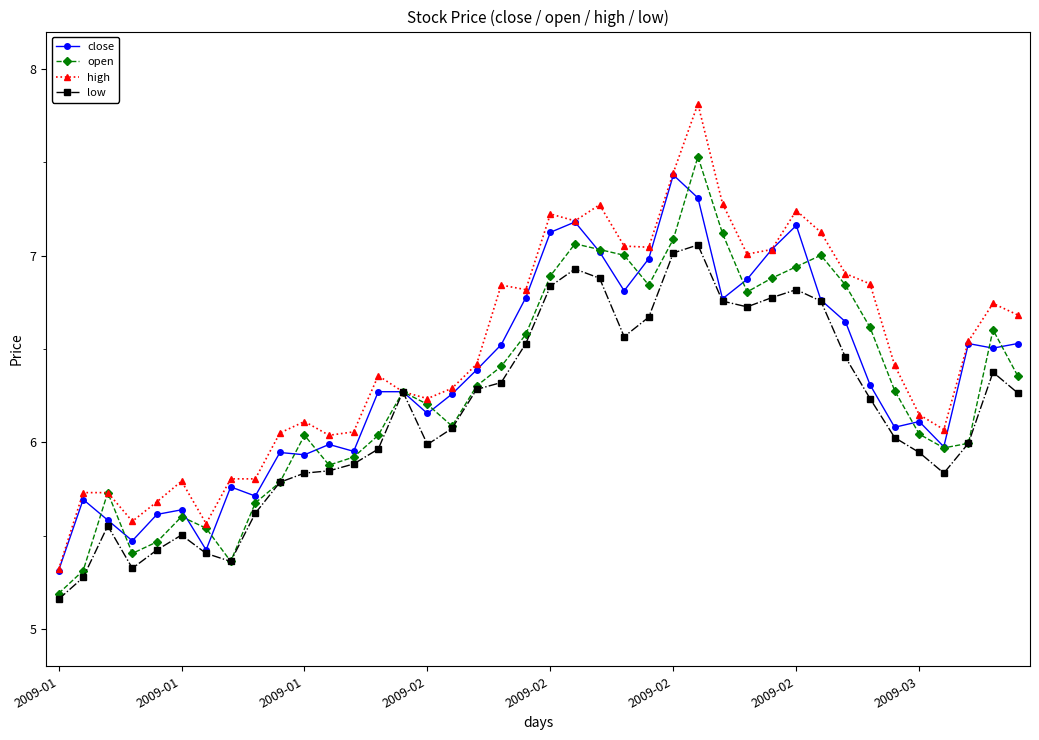

Which series has the largest total across all categories?

high